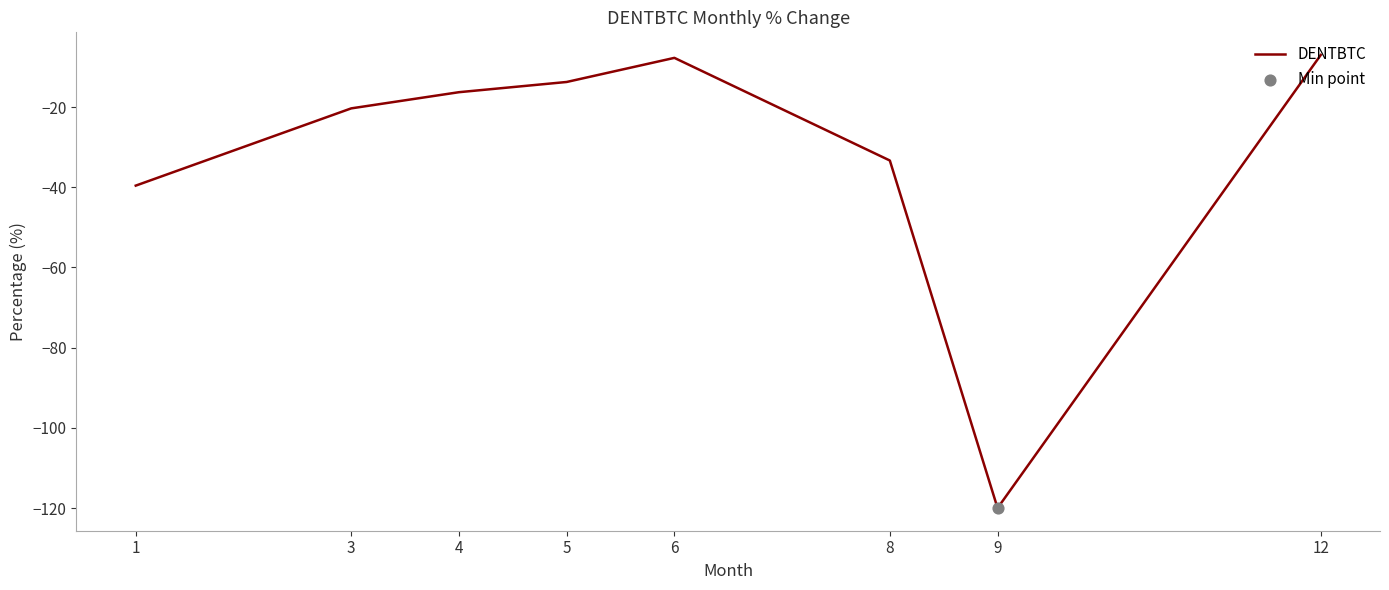

Which has a higher value, 4 or 9?

4